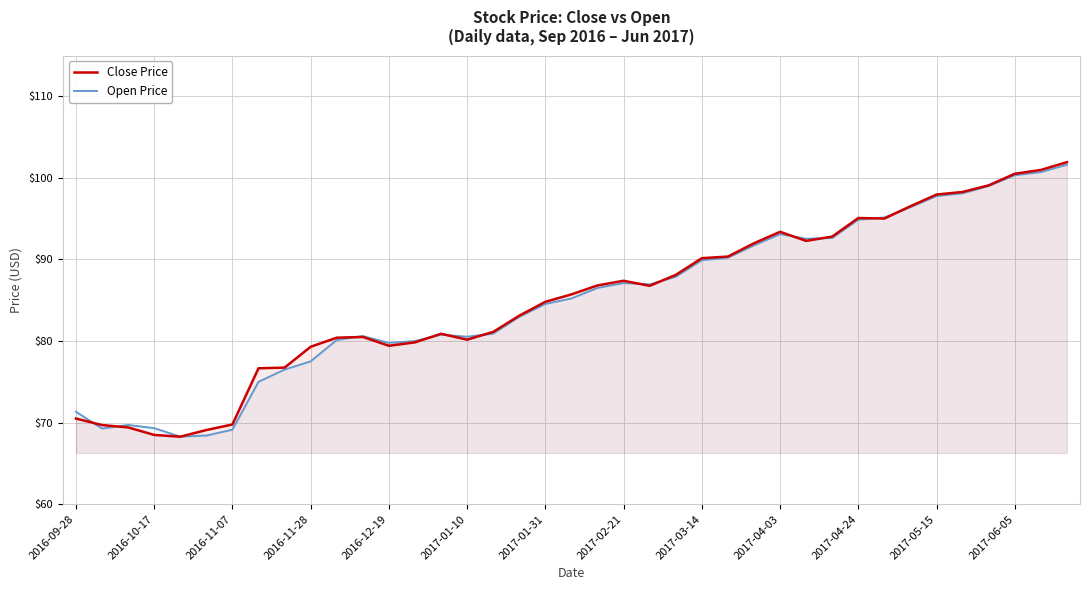

What is the maximum value for Close Price?

101.9